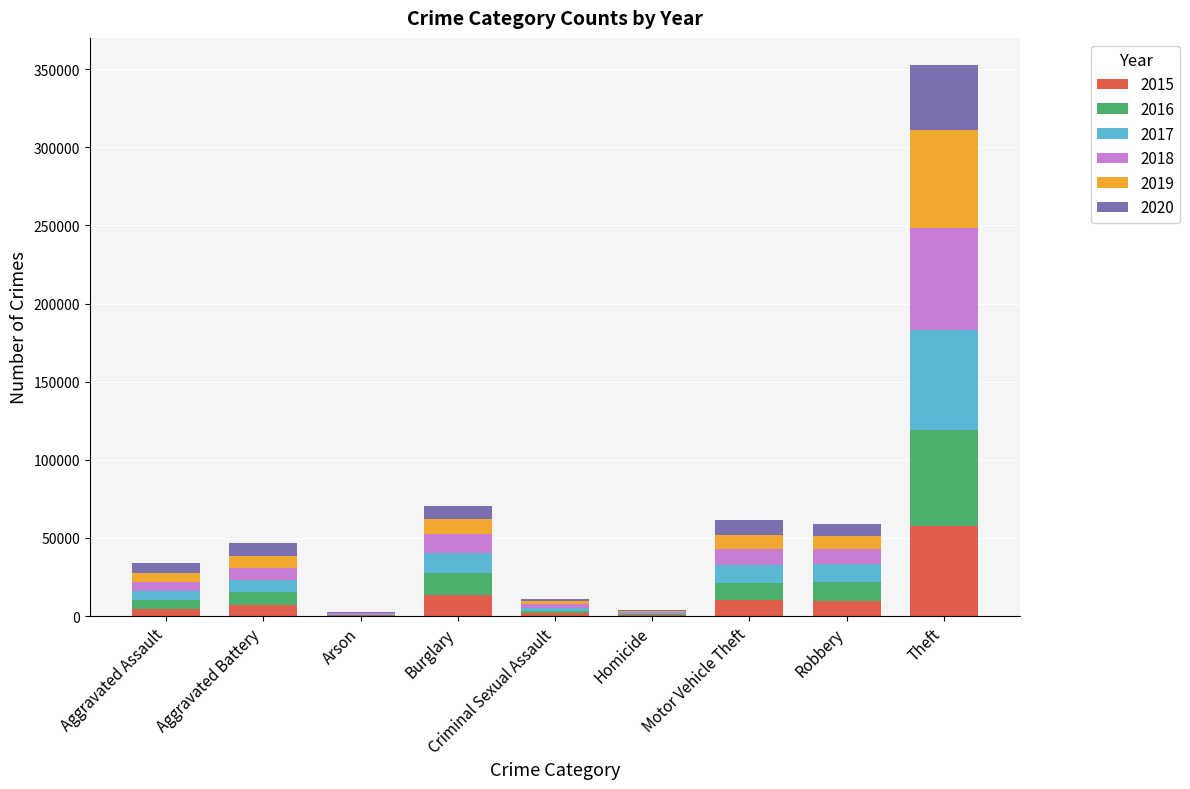

What is the total value across all series at Motor Vehicle Theft?

61655